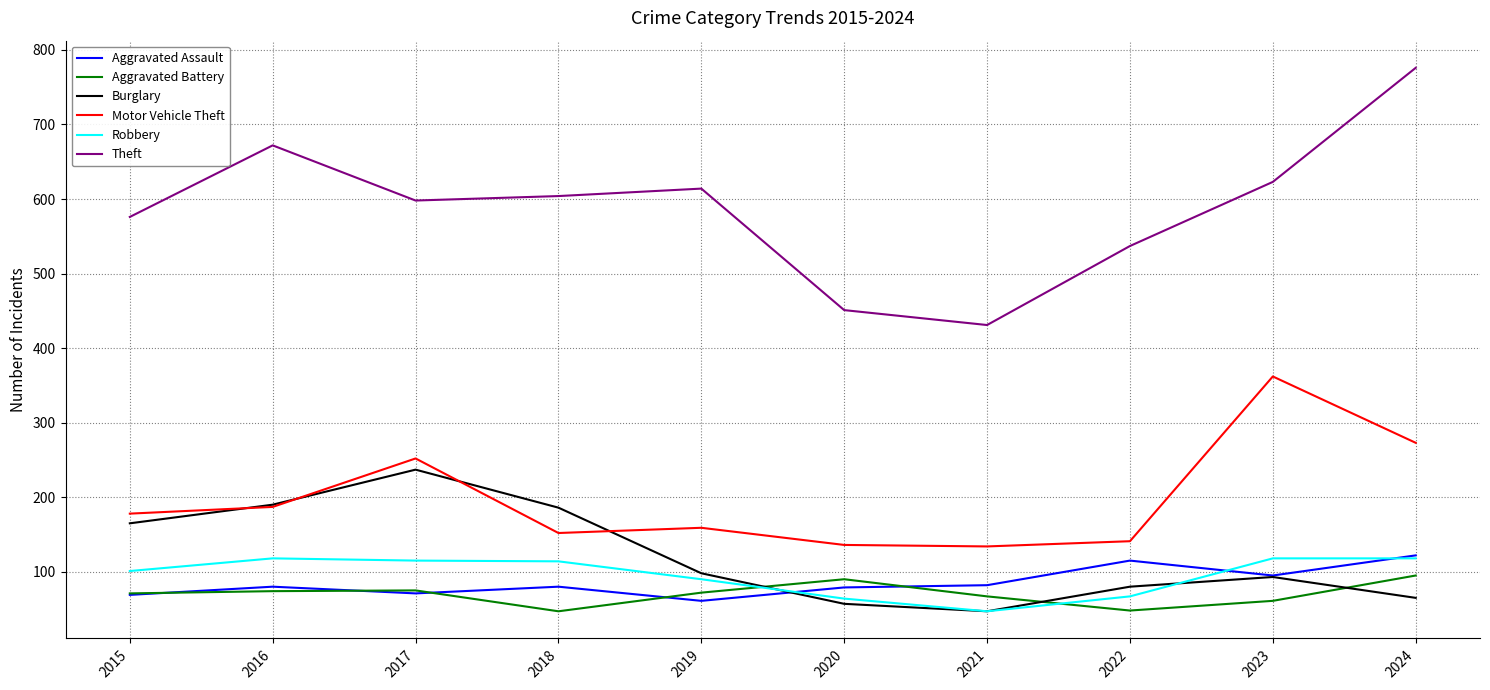

Is the value of Aggravated Assault at 2024 greater than the value of Burglary at 2018?

No